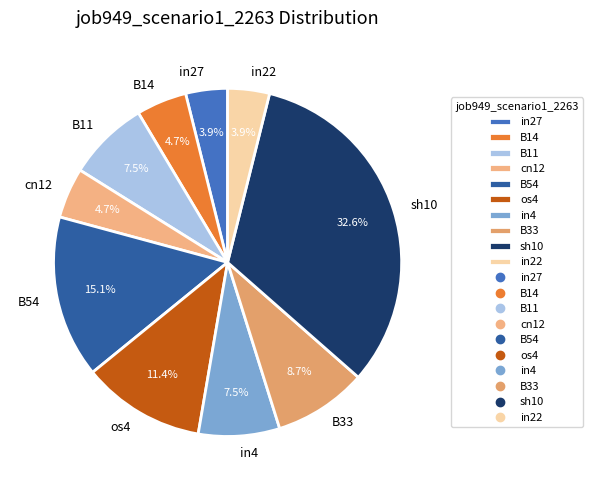

To the nearest percent, what is the average slice percentage?

10%